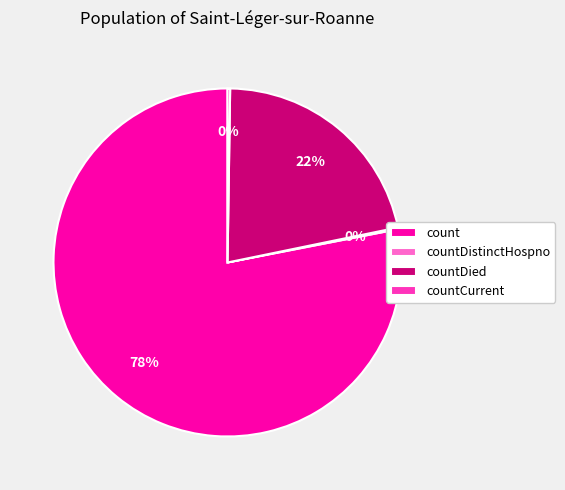

To the nearest percent, what portion does count represent?

78%